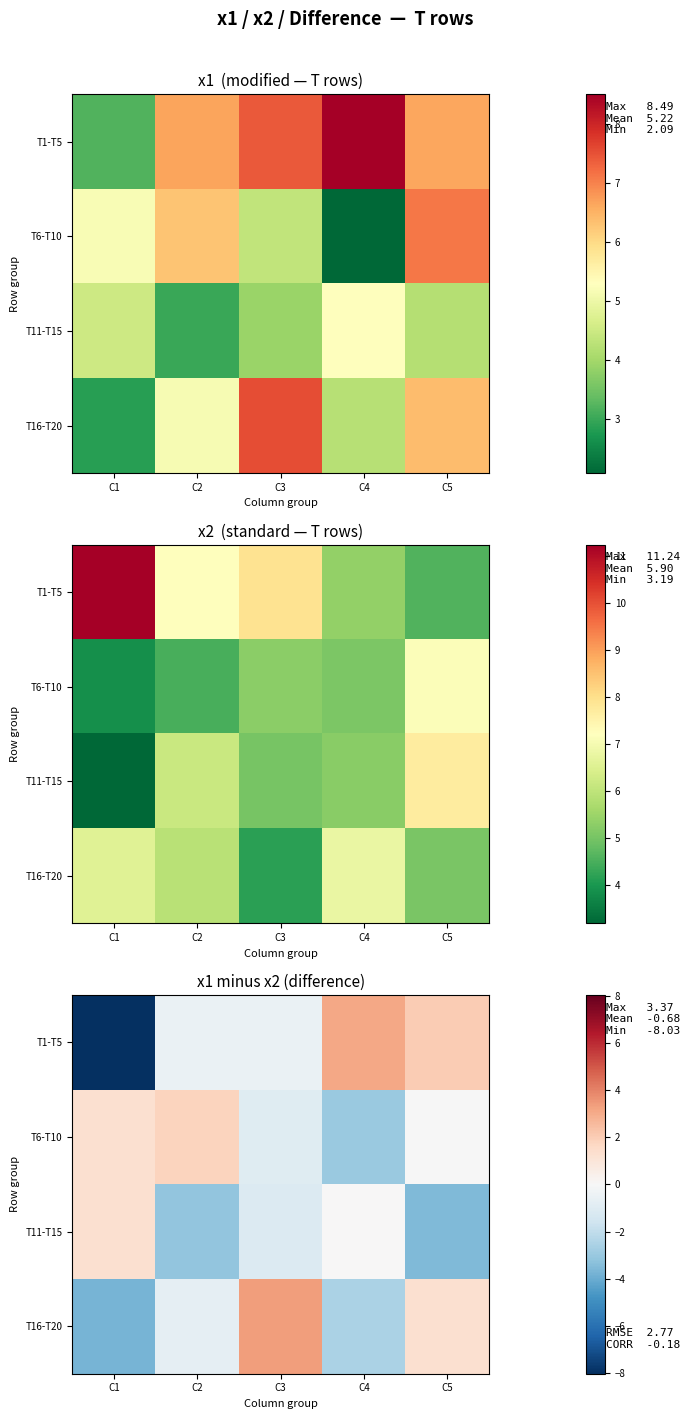

How many positive values does the T16-T20 series have?

2